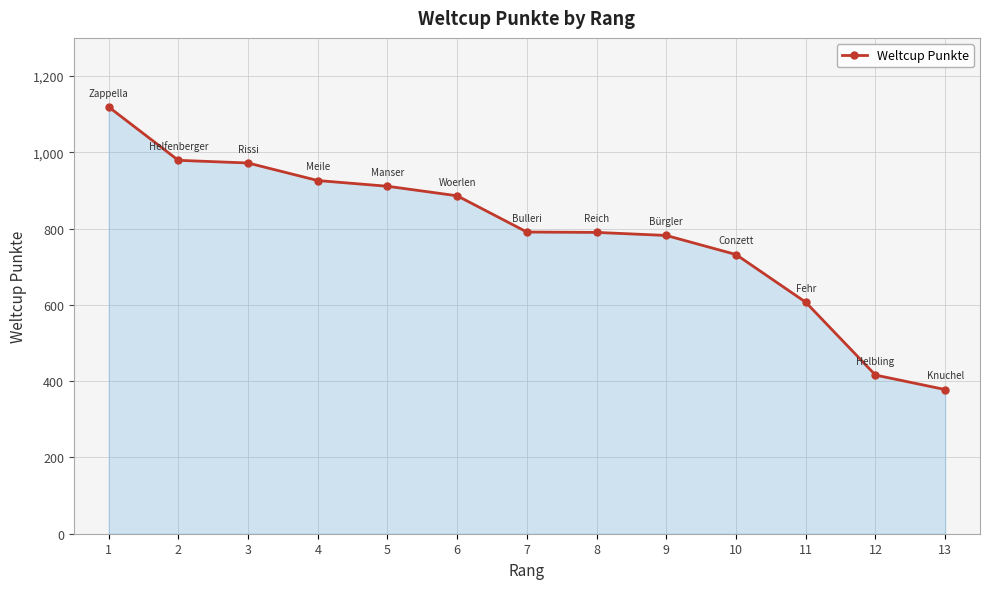

What is the sum of all values?

10289